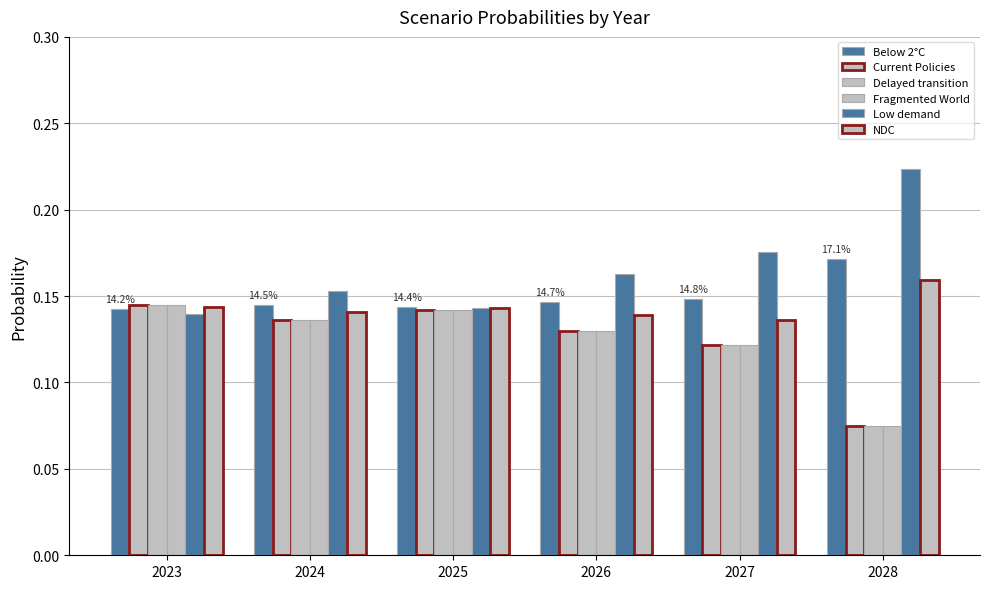

Reading left to right, extract all data points from this chart.

Below 2°C: 2023=0.1	2024=0.1	2025=0.1	2026=0.1	2027=0.1	2028=0.2
Current Policies: 2023=0.1	2024=0.1	2025=0.1	2026=0.1	2027=0.1	2028=0.1
Delayed transition: 2023=0.1	2024=0.1	2025=0.1	2026=0.1	2027=0.1	2028=0.1
Fragmented World: 2023=0.1	2024=0.1	2025=0.1	2026=0.1	2027=0.1	2028=0.1
Low demand: 2023=0.1	2024=0.2	2025=0.1	2026=0.2	2027=0.2	2028=0.2
NDC: 2023=0.1	2024=0.1	2025=0.1	2026=0.1	2027=0.1	2028=0.2